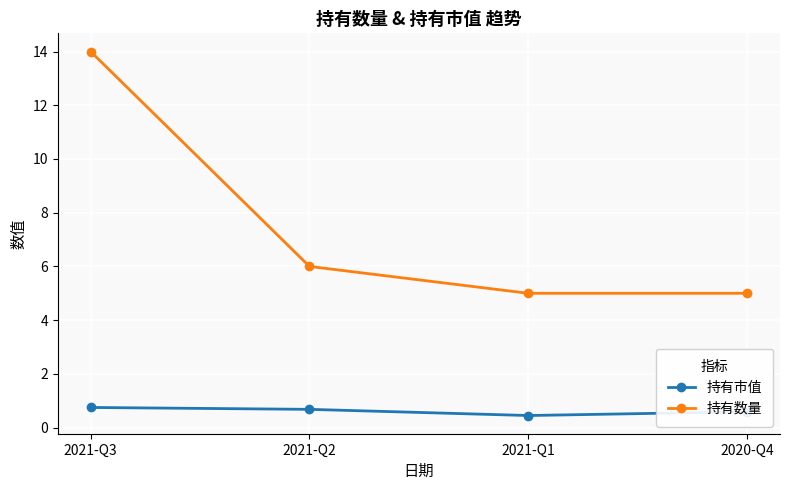

Reading left to right, extract all data points from this chart.

持有市值: 2021-Q3=0.8	2021-Q2=0.7	2021-Q1=0.5	2020-Q4=0.6
持有数量: 2021-Q3=14.0	2021-Q2=6.0	2021-Q1=5.0	2020-Q4=5.0